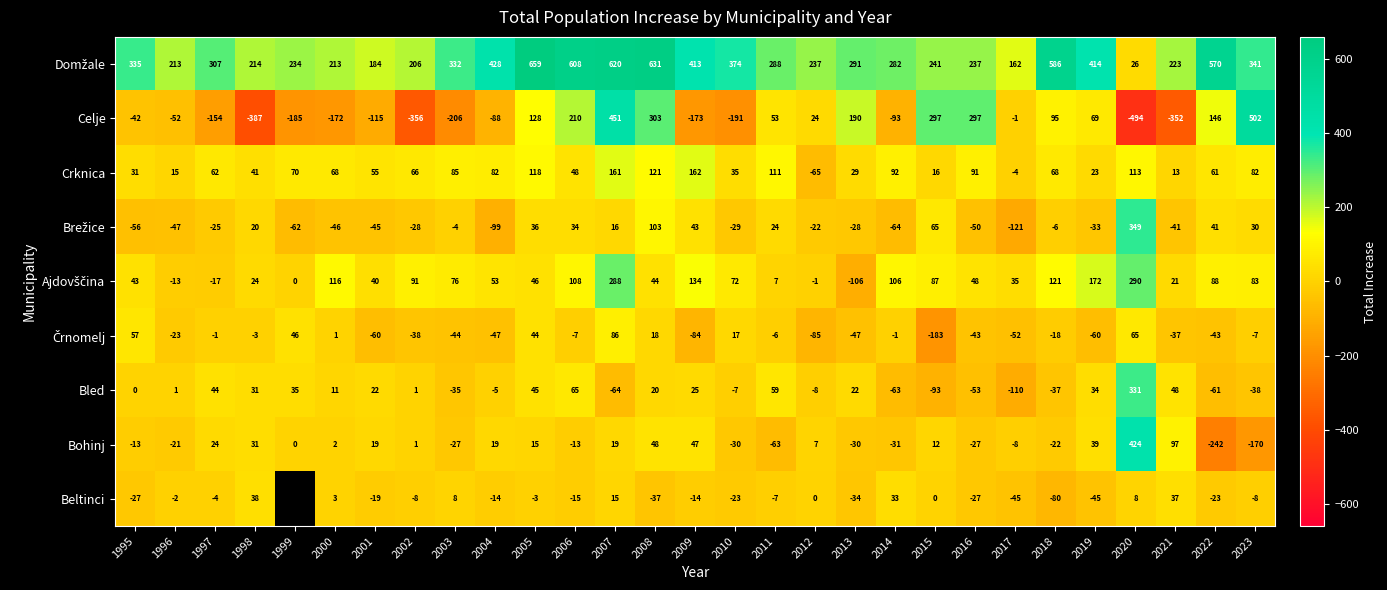

Which series changed the most between 2001 and 2013?

Celje